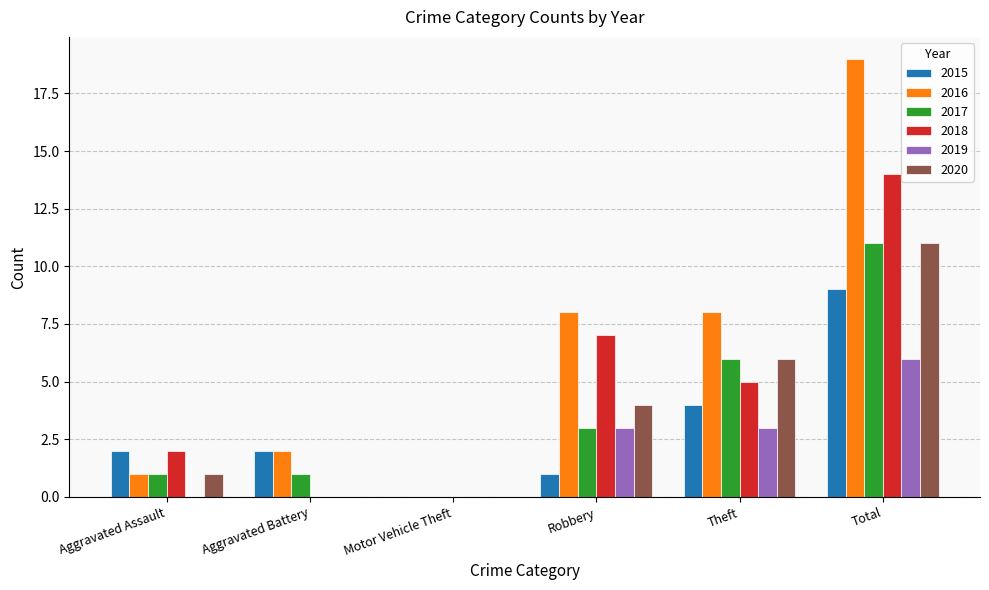

How many groups of bars are there?

6